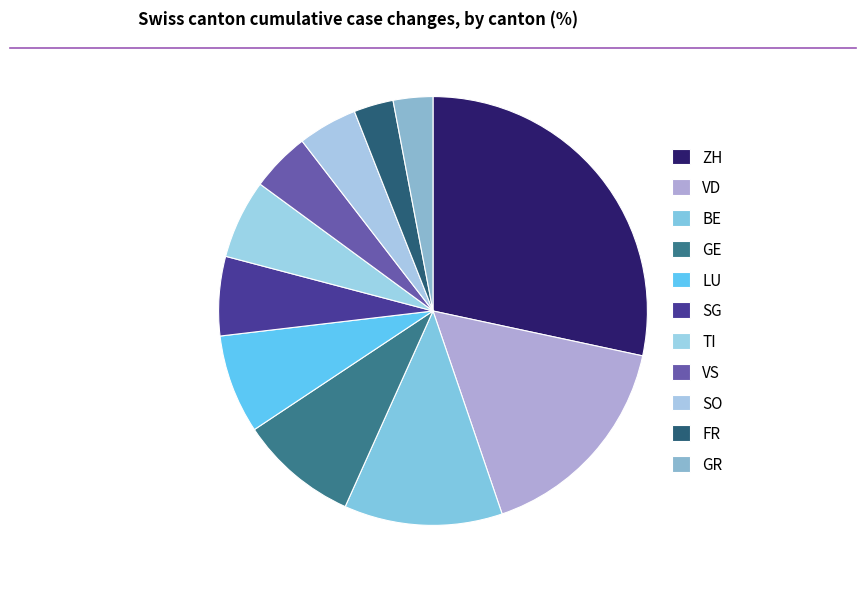

Is there any slice that represents more than half of the pie?

No